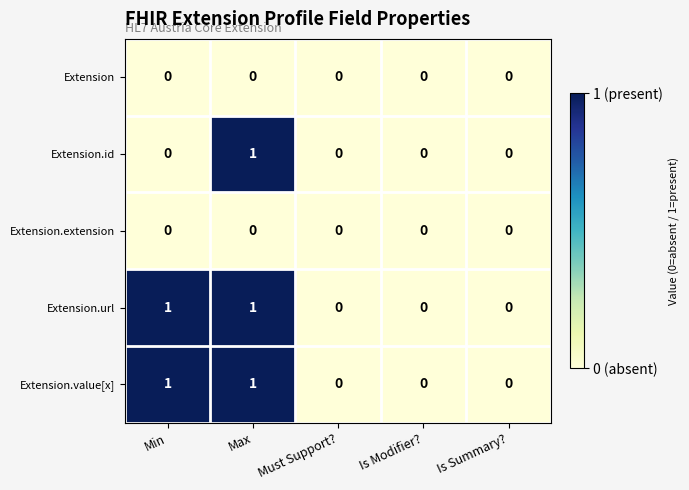

True or false: Extension.id has a value of 0 at Max.

False